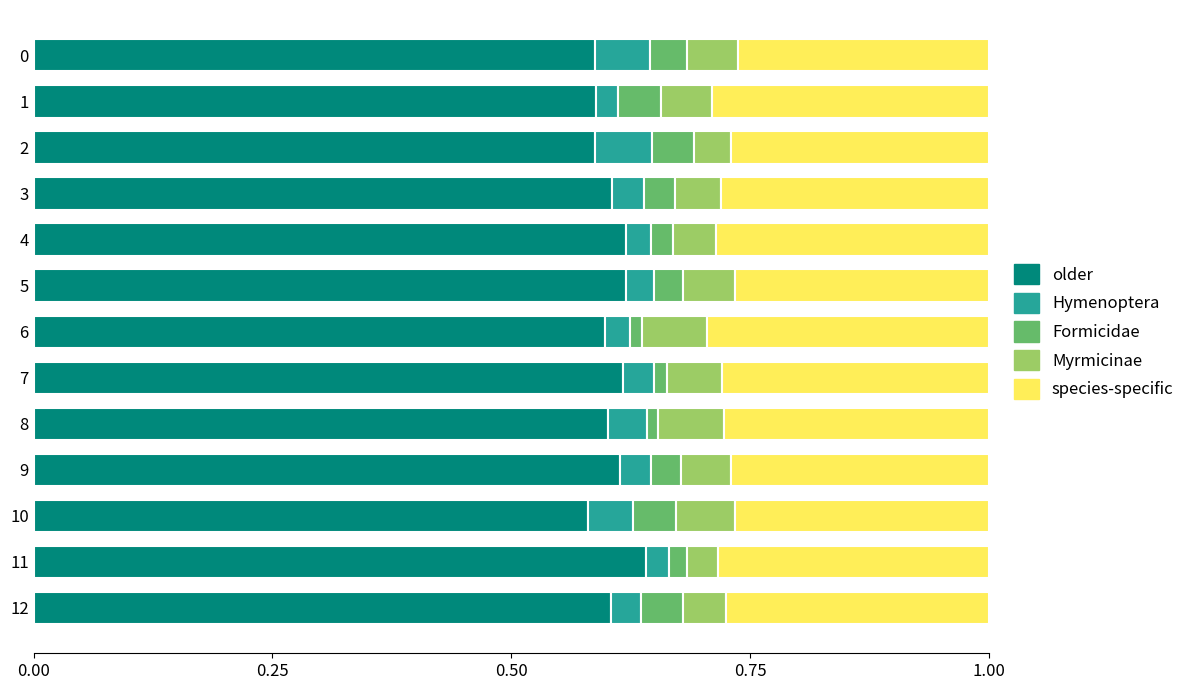

What is the total value across all series at 12?

1.0